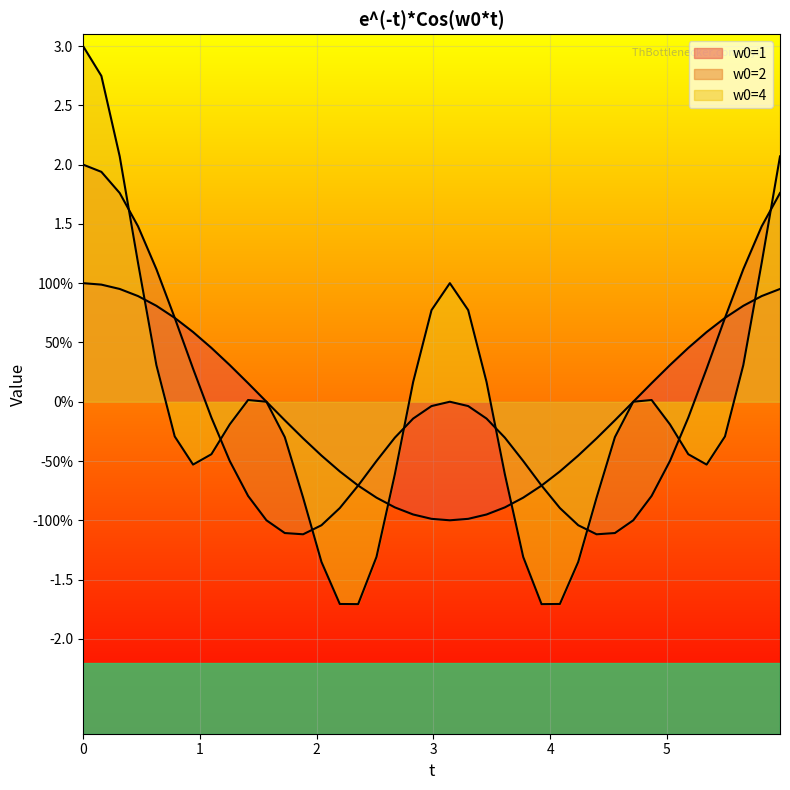

True or false: w0=2 and w0=4 cross at least once.

True